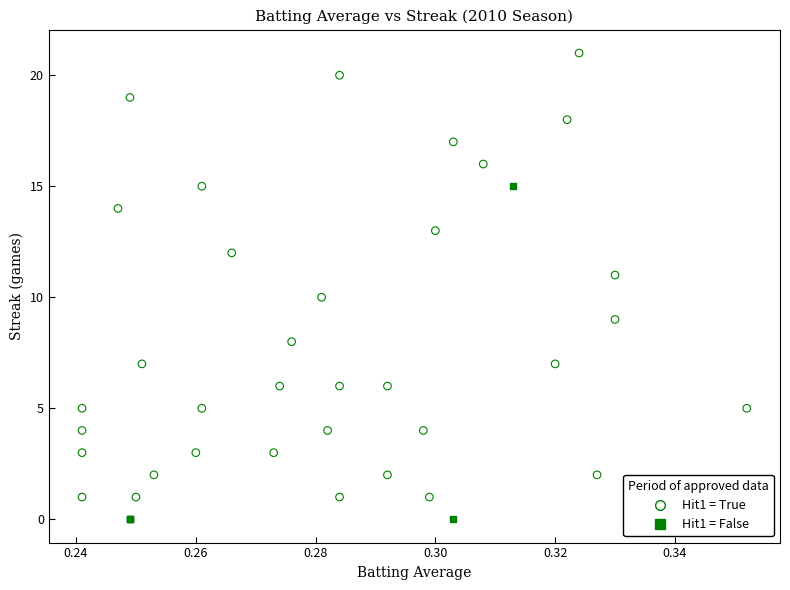

Which series contains the highest Y value?

Hit1 = True